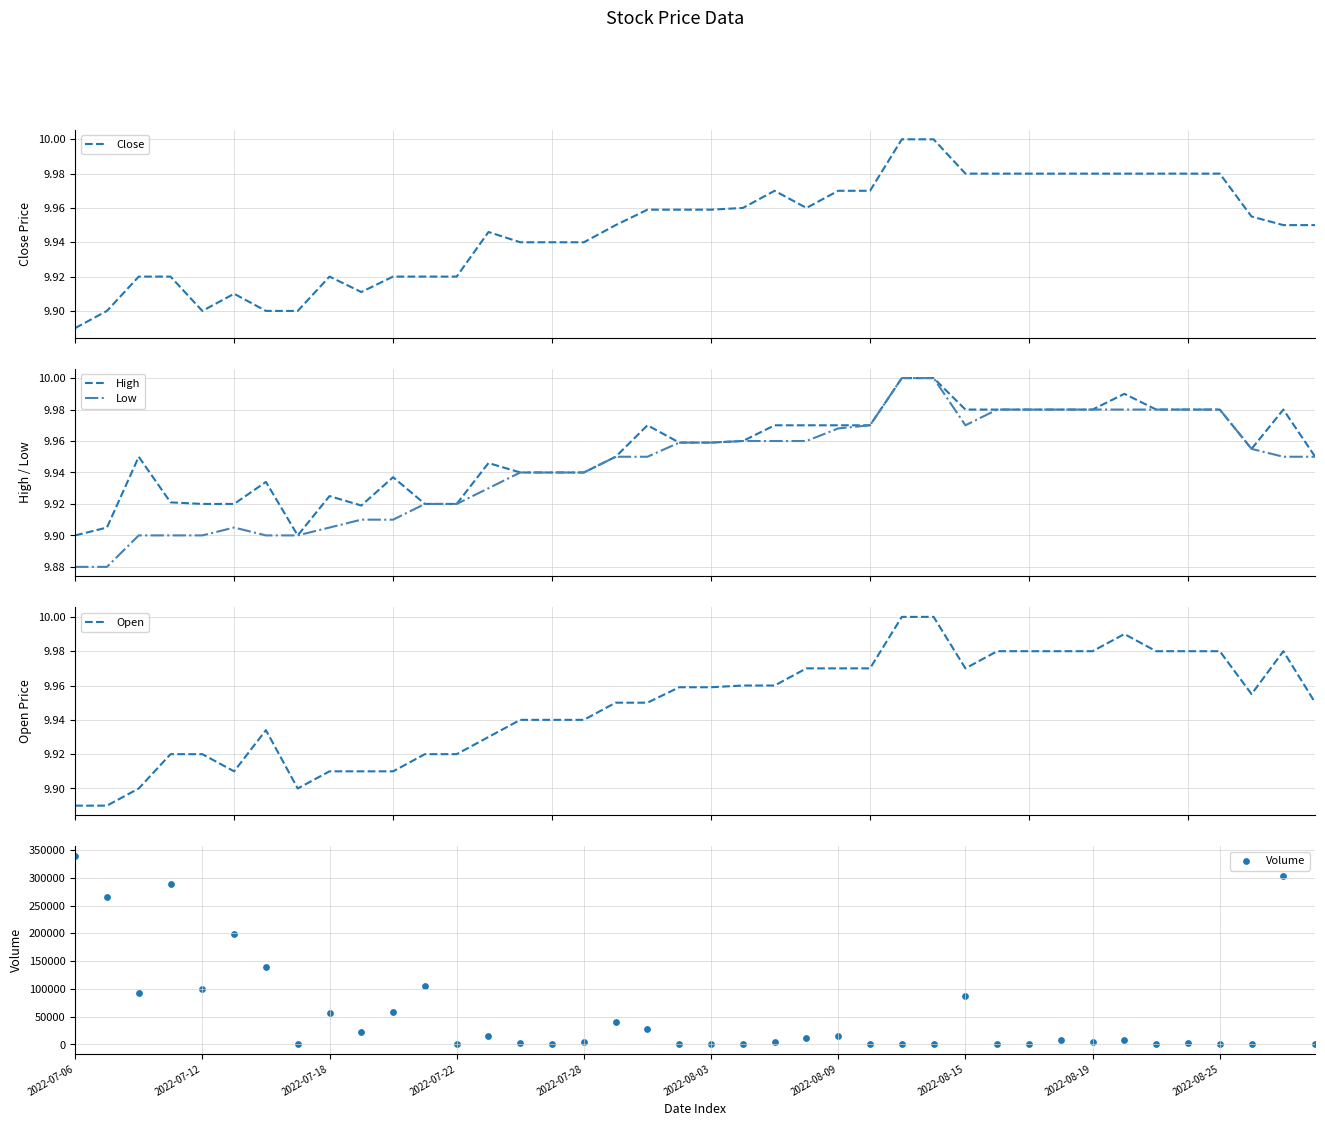

What is the total value across all series at 30?

39.9